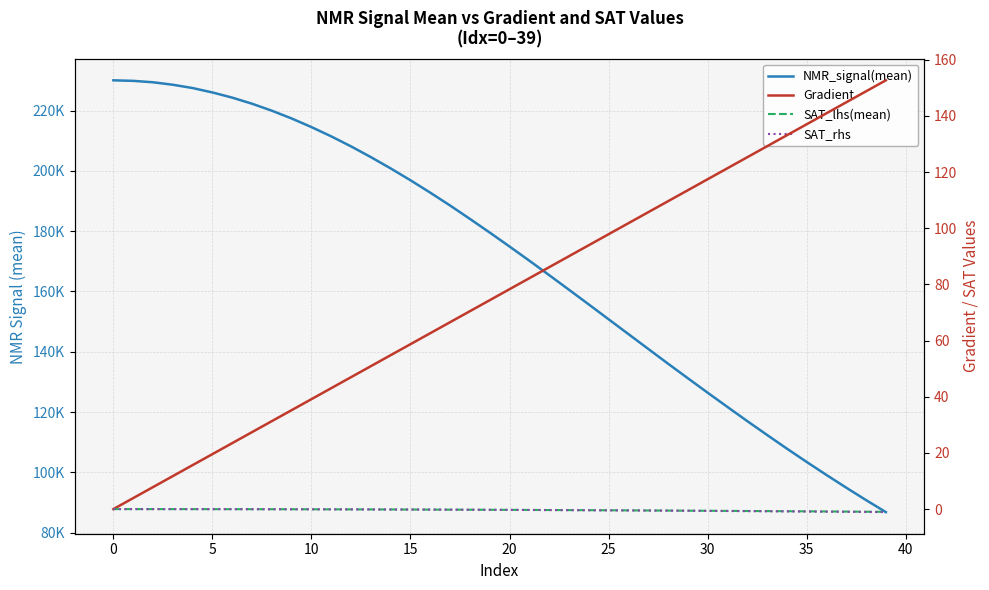

What is the approximate value of Gradient at 14?

54.8